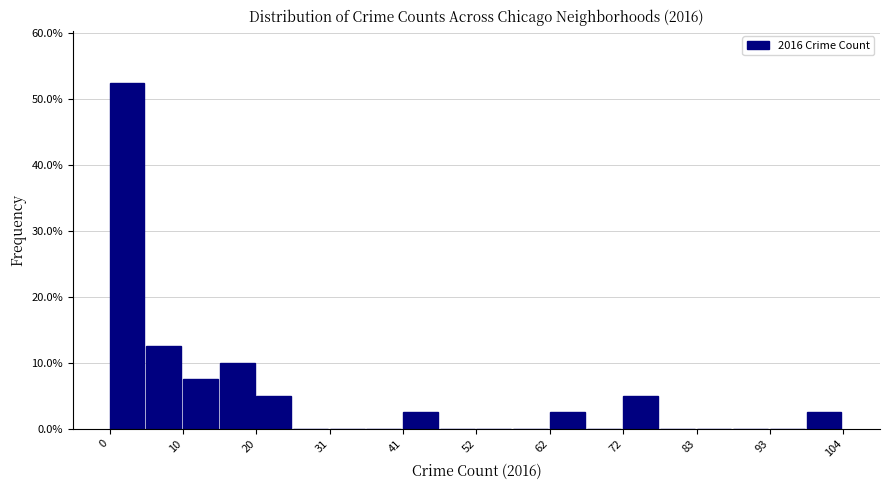

Read against the x-axis, roughly where is the centre of the tallest bar?

2